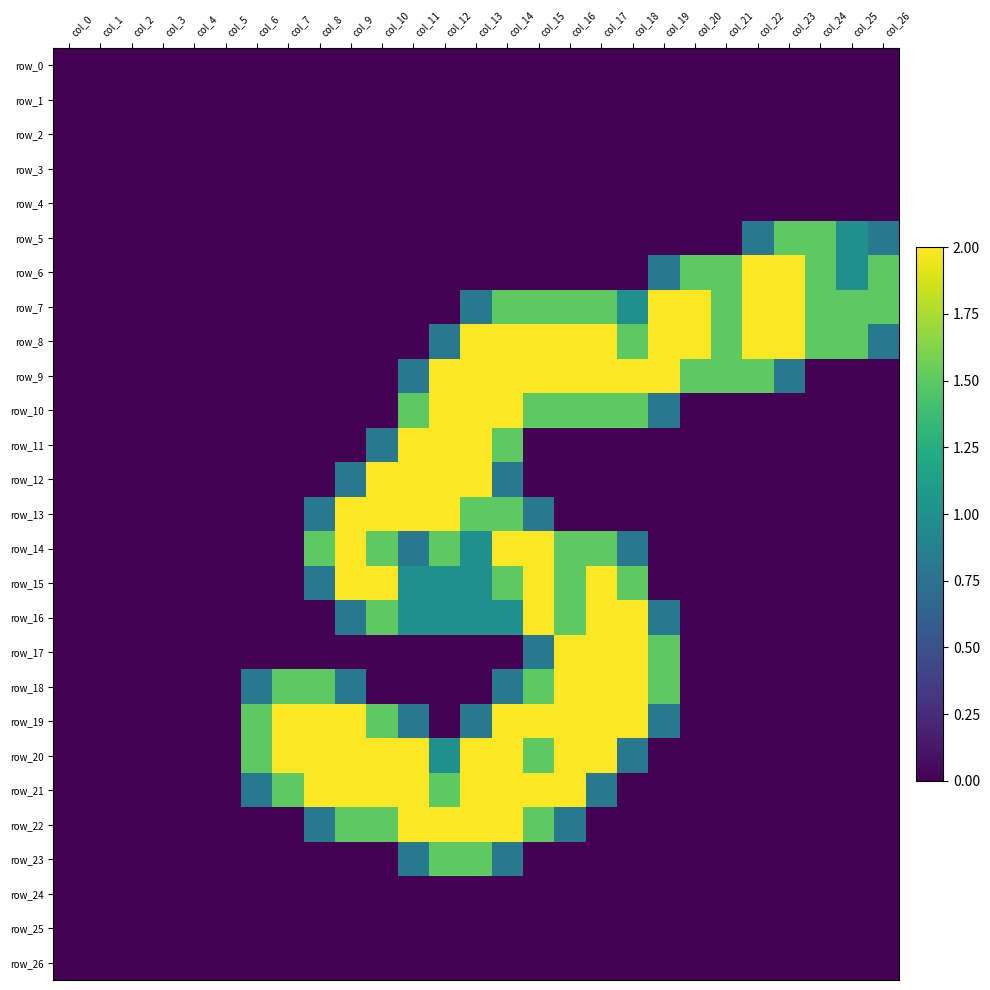

The row_20 series shows -0.9 at col_24. True or false?

False